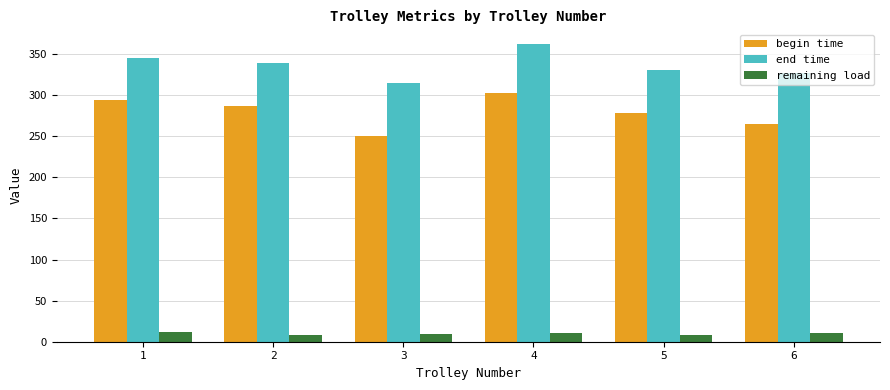

How many values in the begin time series are below 286?

3